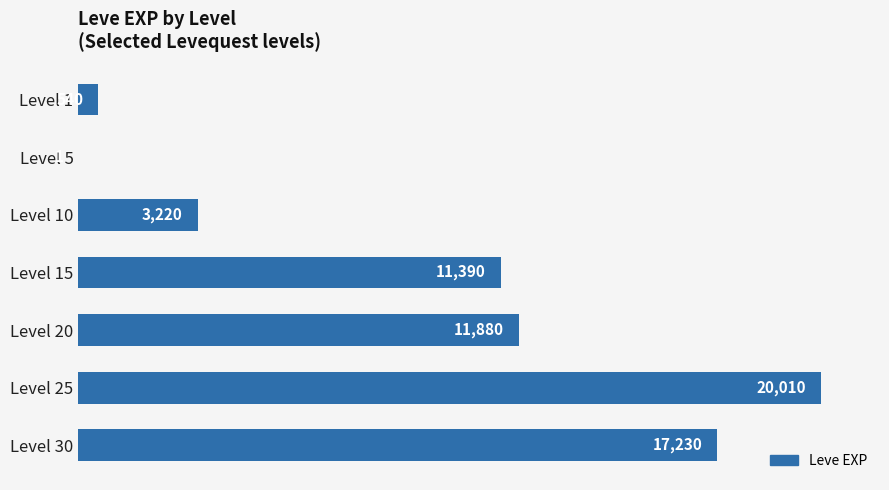

True or false: the data shows 540 at Level 1.

True